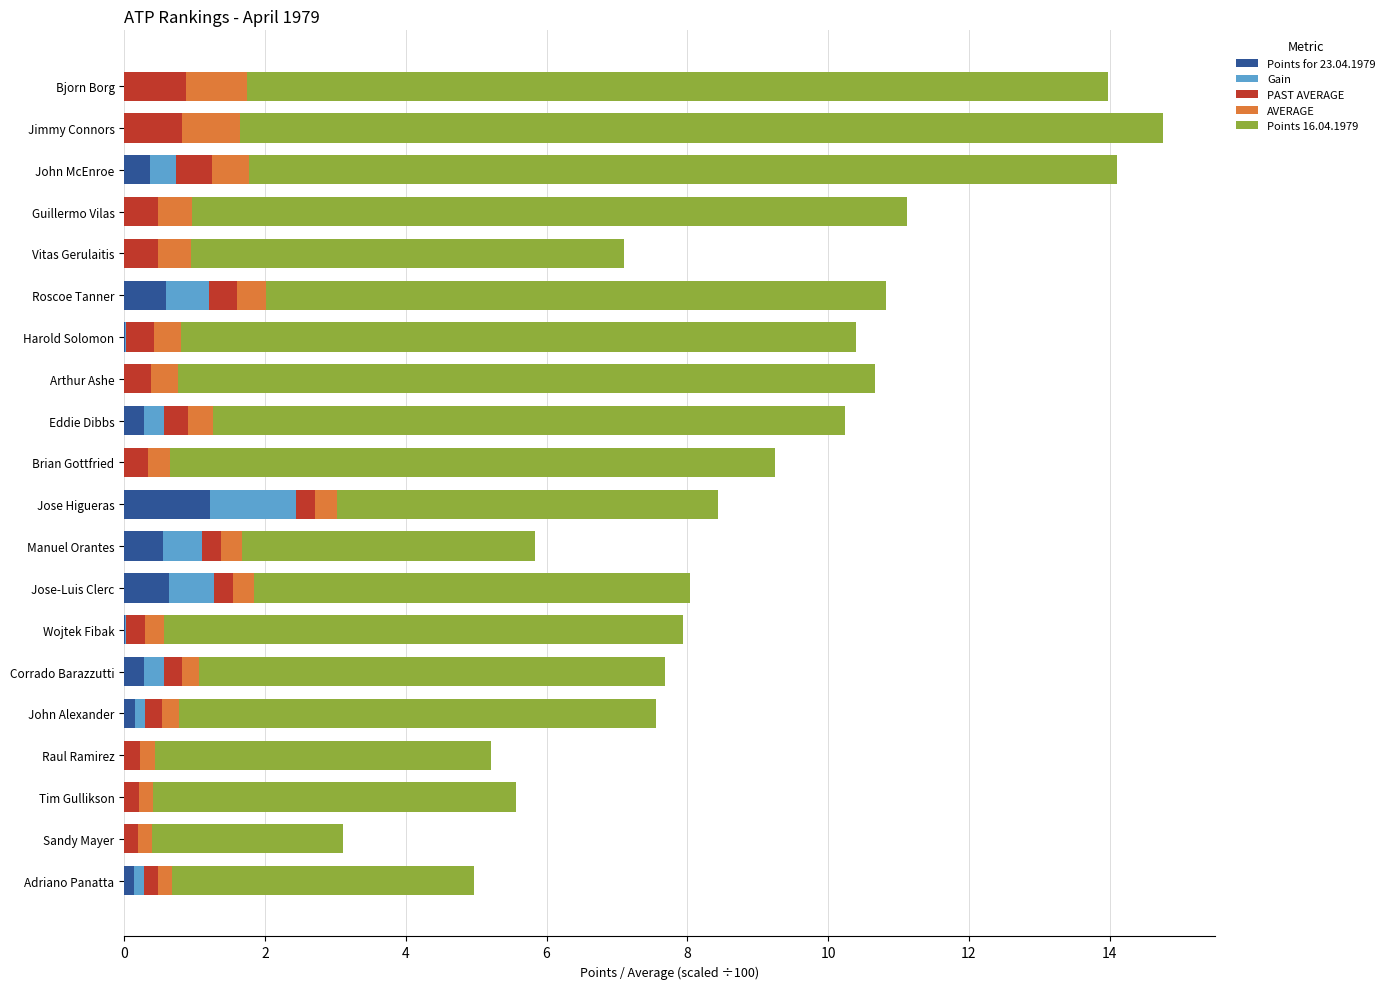

What is the highest value of the Points for 23.04.1979 series?

1.2